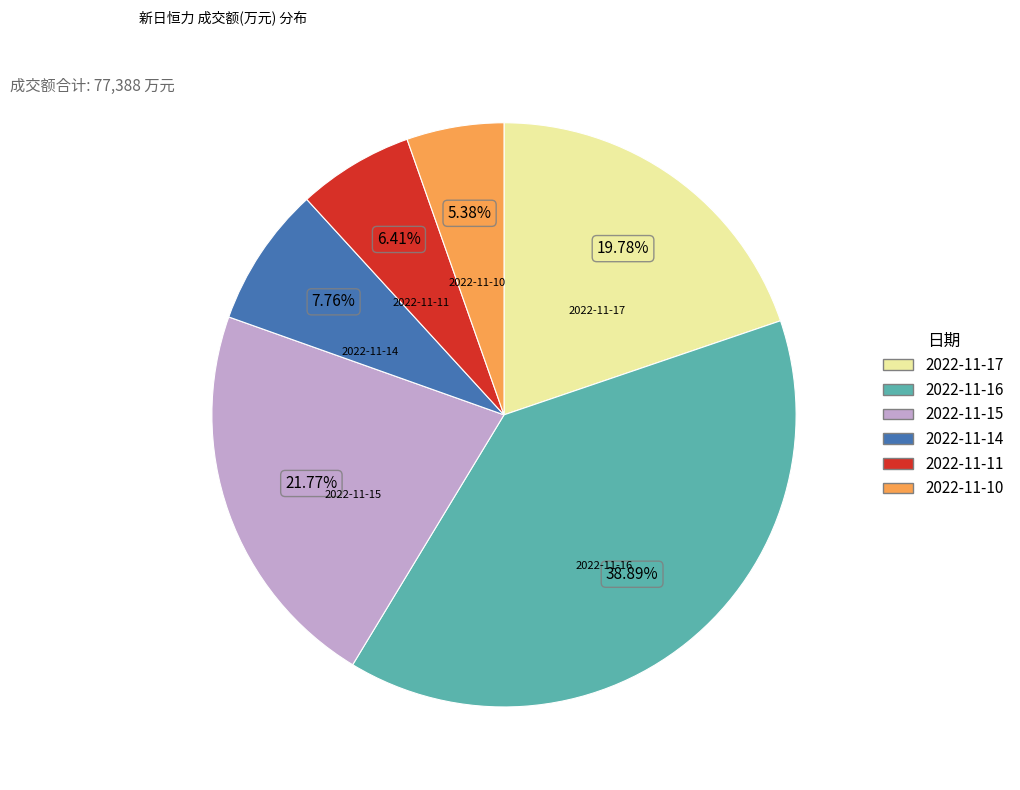

Rank the categories by value from lowest to highest.

2022-11-10, 2022-11-11, 2022-11-14, 2022-11-17, 2022-11-15, 2022-11-16